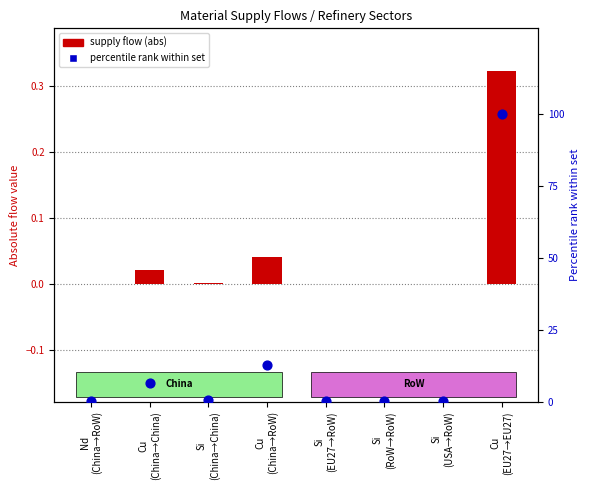

Which series contains the highest Y value?

percentile within set